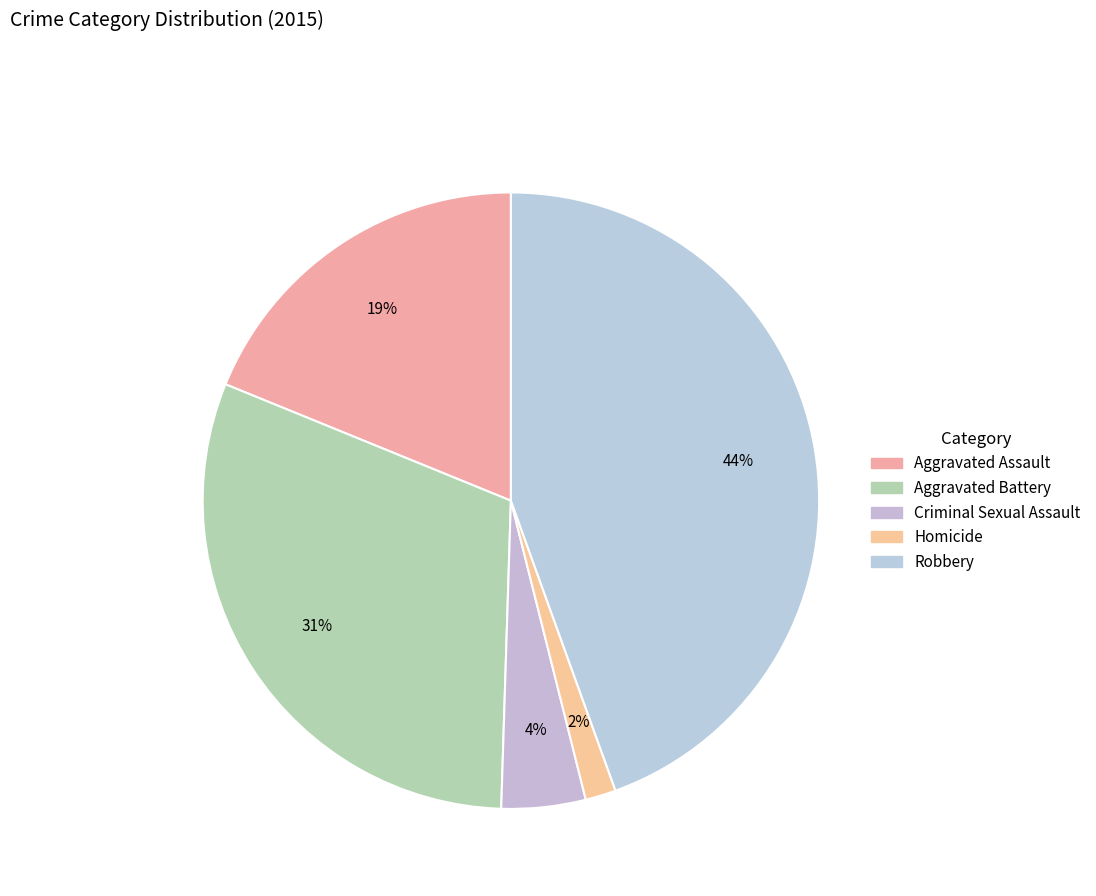

Rank the categories by value from lowest to highest.

Homicide, Criminal Sexual Assault, Aggravated Assault, Aggravated Battery, Robbery